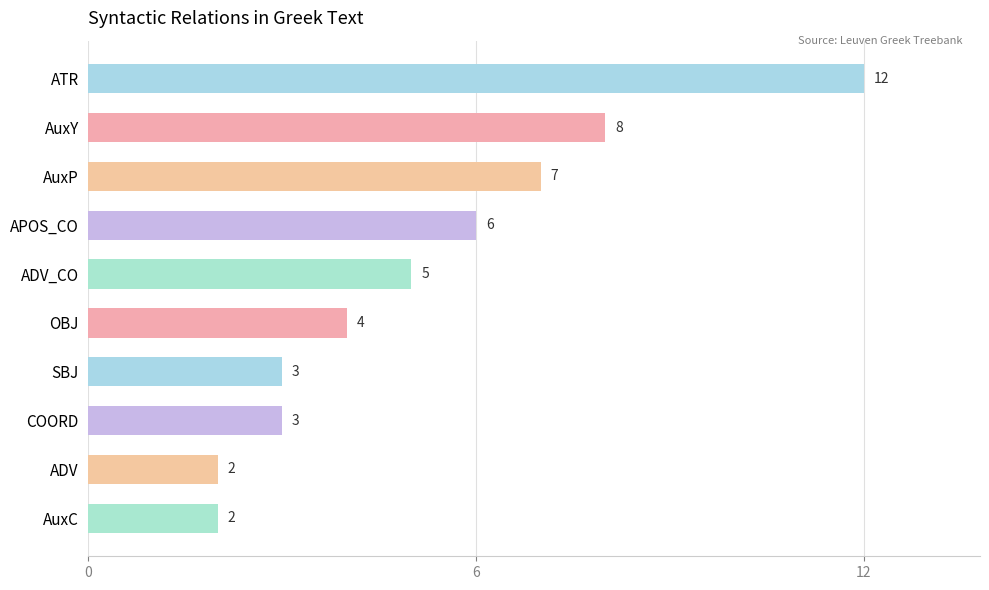

Reading top to bottom, transcribe all the data shown in this chart.

ATR=12	AuxY=8	AuxP=7	APOS_CO=6	ADV_CO=5	OBJ=4	SBJ=3	COORD=3	ADV=2	AuxC=2